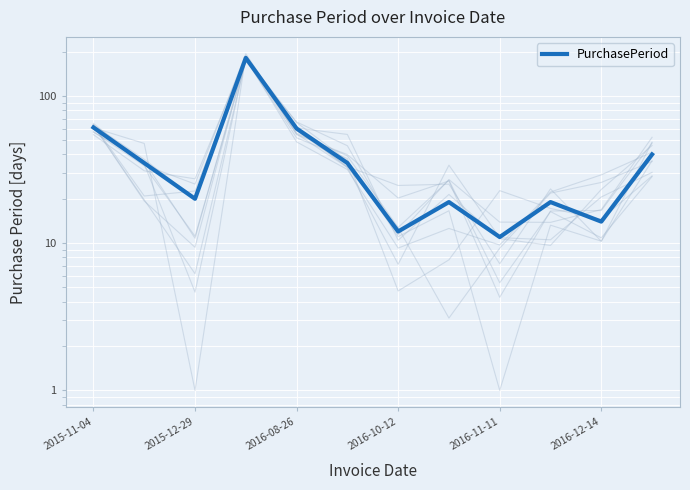

True or false: the data shows 31 at 9.

False